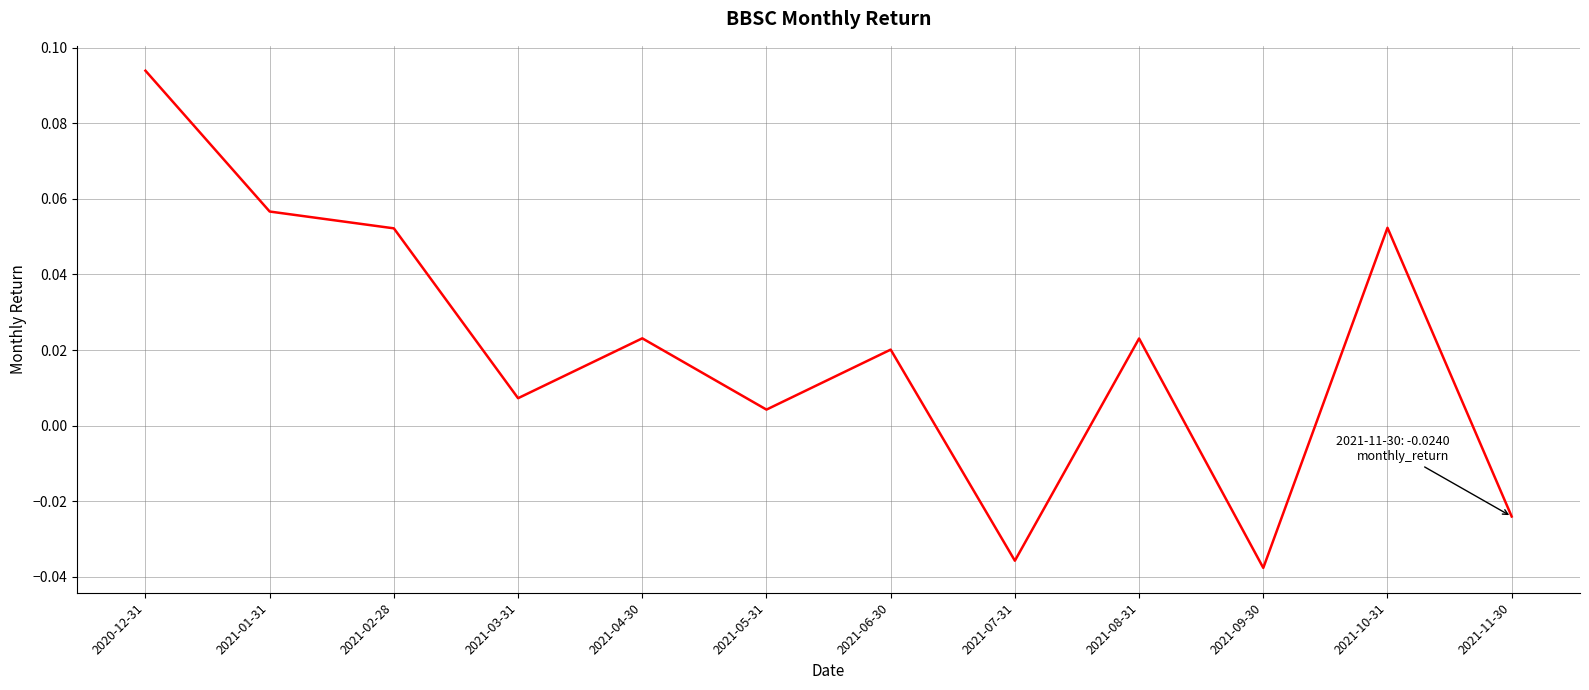

At which label does the data first exceed 0?

2020-12-31